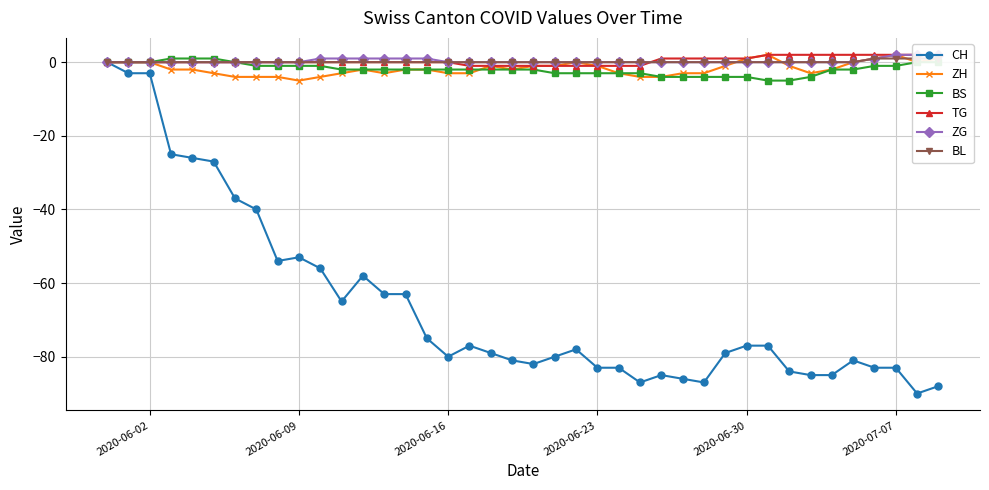

What are all the series names shown in the legend?

CH, ZH, BS, TG, ZG, BL